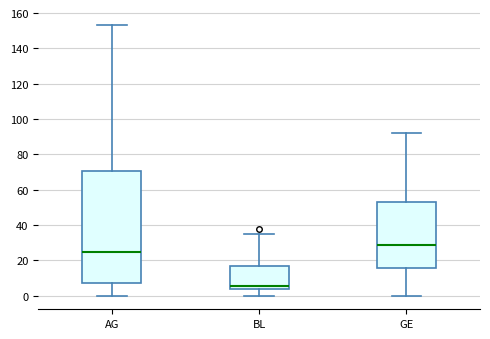

Which box has the lowest median line?

BL